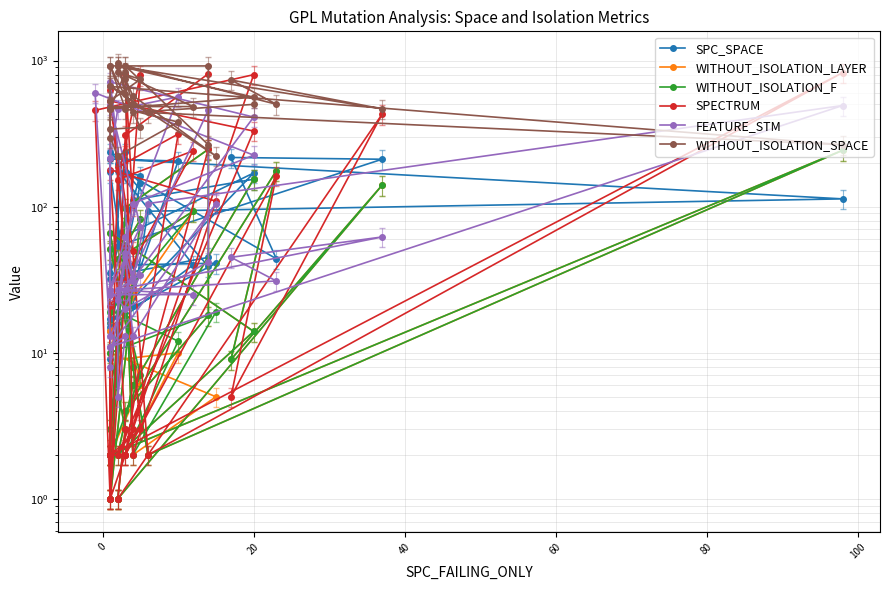

What is the highest value of the SPECTRUM series?

826.0